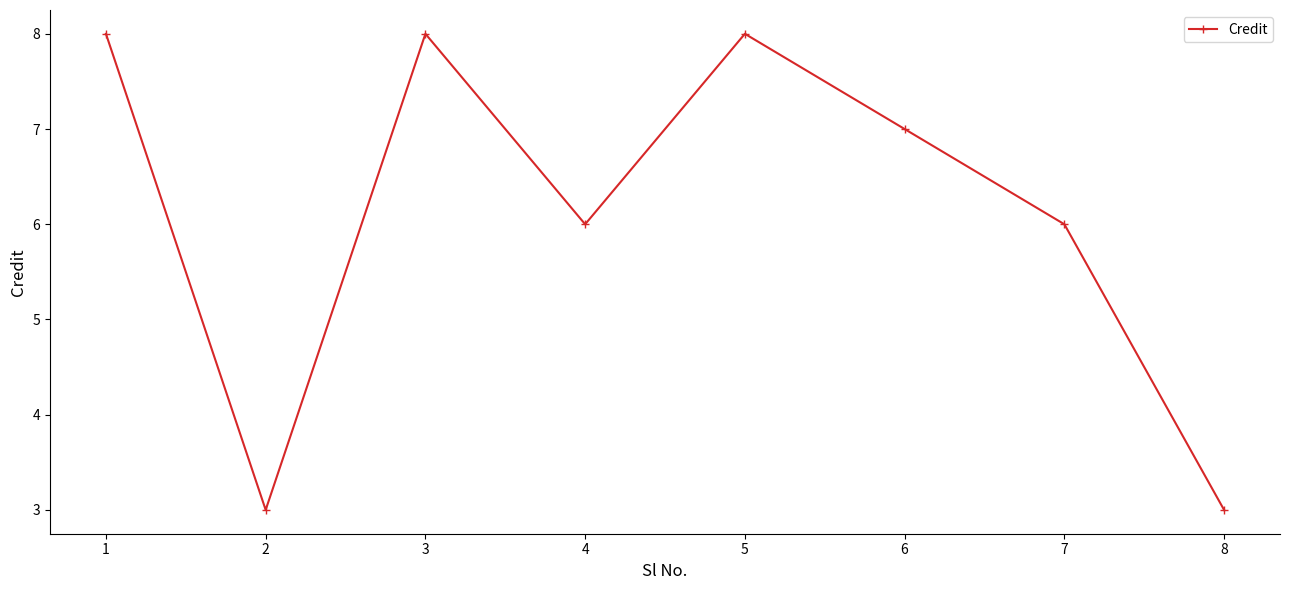

How many categories are shown in the chart?

8